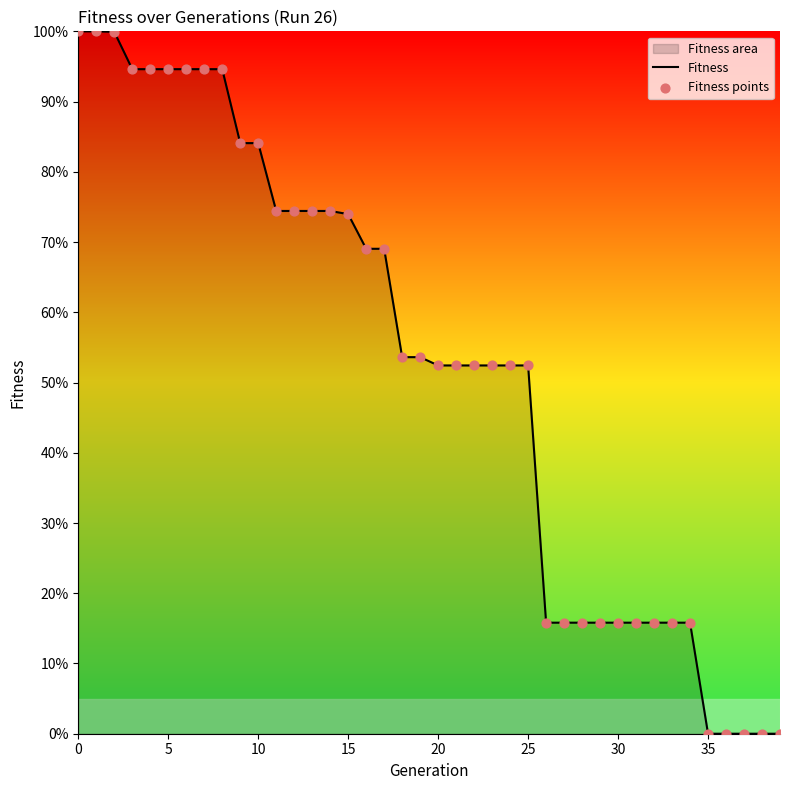

Which series has the widest spread of Y values?

Fitness